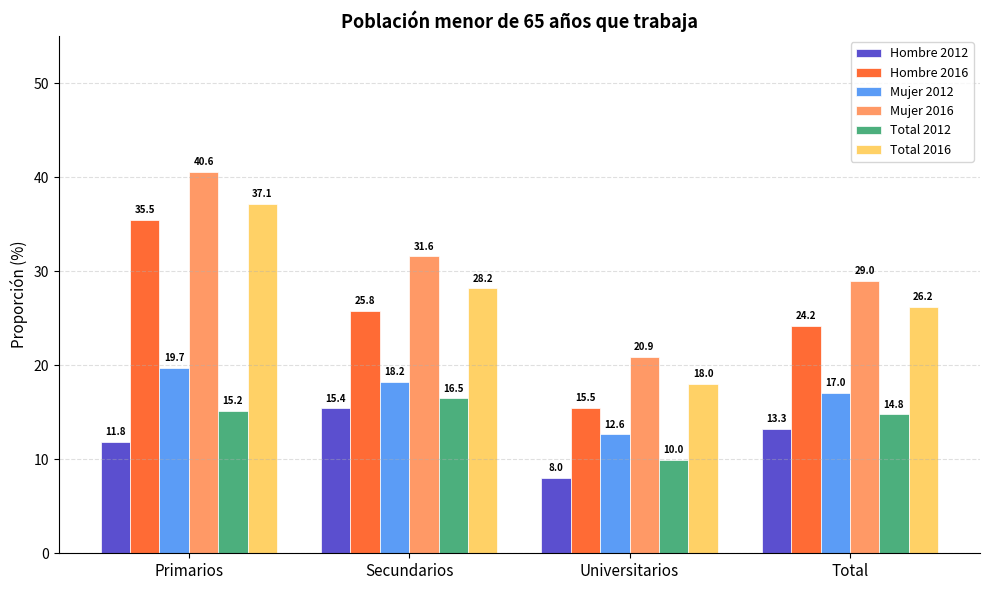

How many groups of bars are there?

4